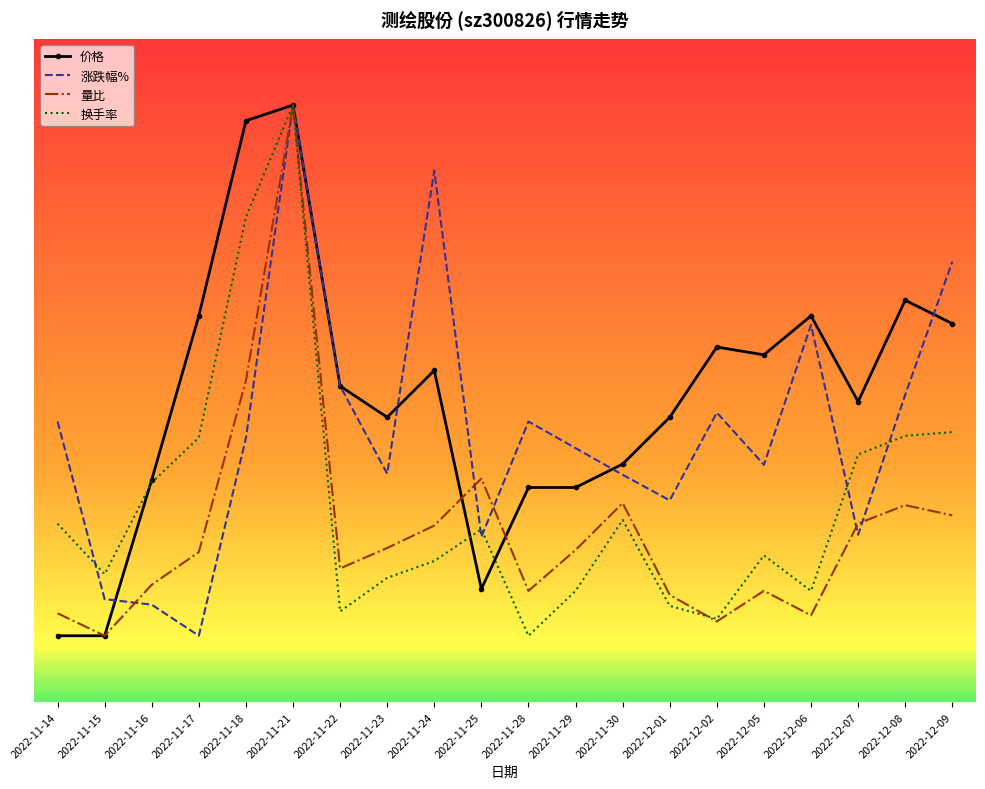

What is the greatest value displayed?

4.0